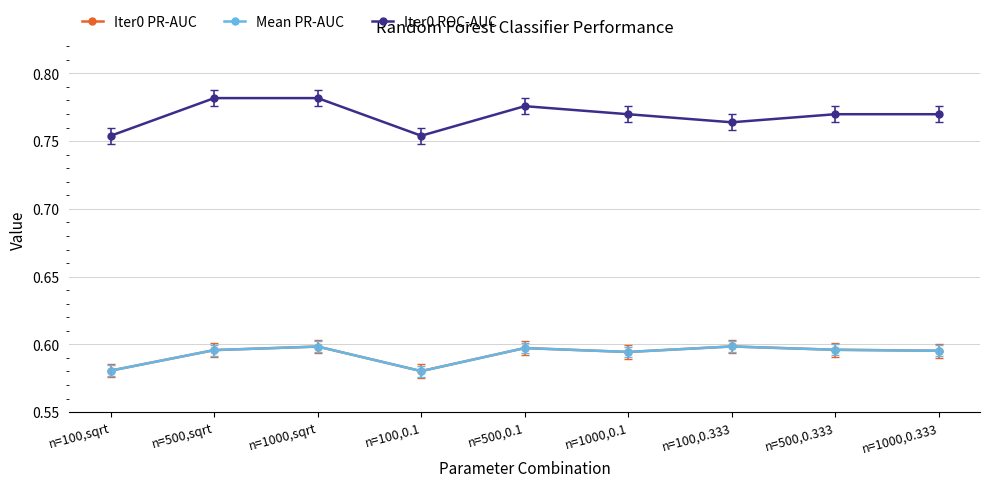

Does the chart have visible grid lines?

Yes